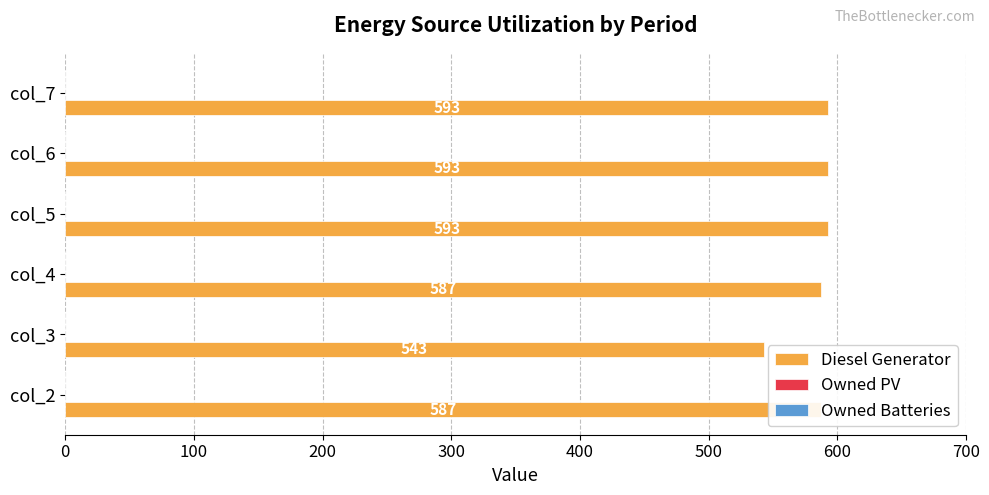

Are the bars grouped side by side (vs. stacked)?

No